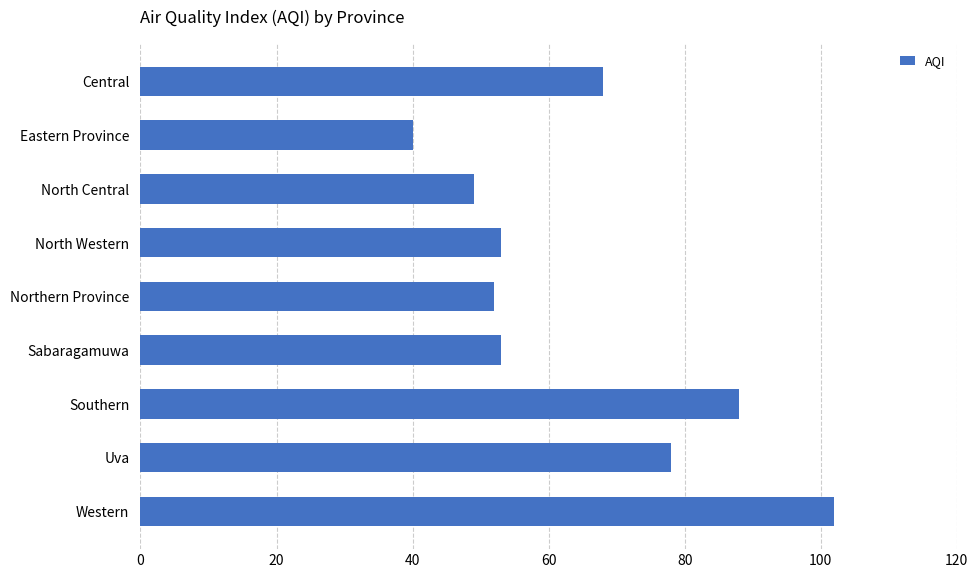

Reading top to bottom, transcribe all the data shown in this chart.

68	40	49	53	52	53	88	78	102